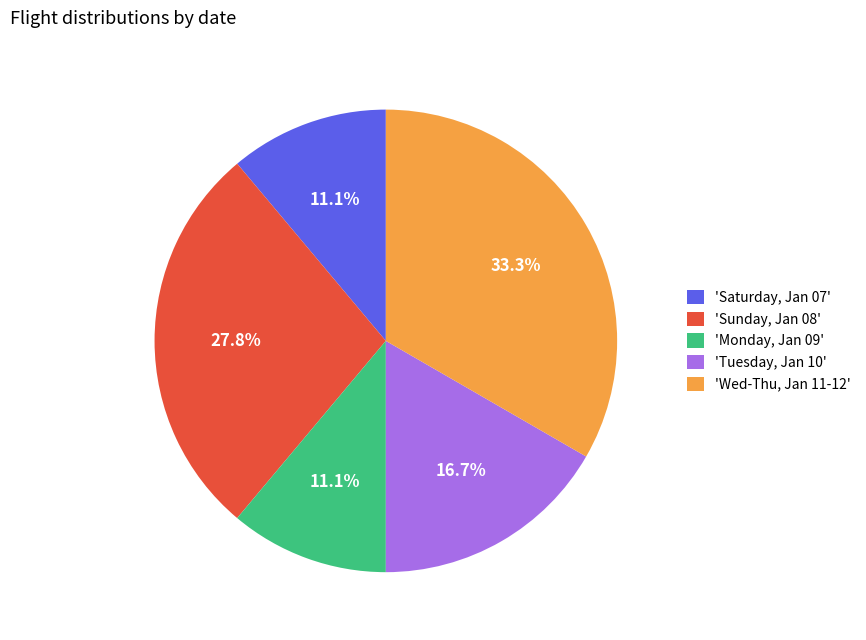

What percentage is NOT represented by 'Saturday, Jan 07'?

88.9%